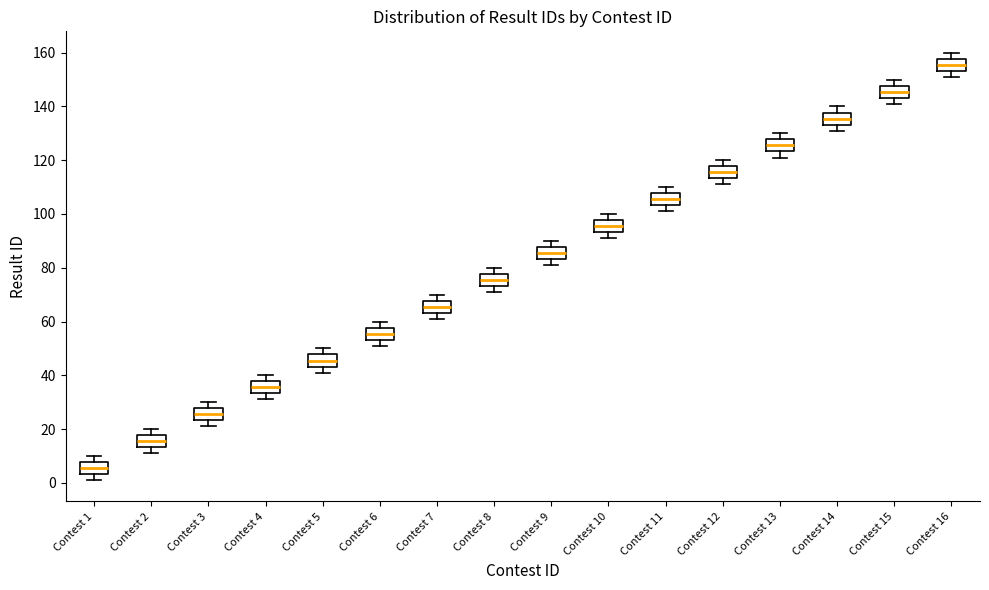

Reading left to right, transcribe this box plot: for each box, give where its median line is, the range the box spans, and where its two whiskers end, as read against the y-axis. The values are not printed on the chart, so give them approximately, as read against the axis.

Contest 1: median 6, box 4 to 8, whiskers 2 to 10
Contest 2: median 16, box 14 to 18, whiskers 12 to 20
Contest 3: median 26, box 24 to 28, whiskers 22 to 30
Contest 4: median 36, box 34 to 38, whiskers 32 to 40
Contest 5: median 46, box 44 to 48, whiskers 42 to 50
Contest 6: median 56, box 54 to 58, whiskers 52 to 60
Contest 7: median 66, box 64 to 68, whiskers 62 to 70
Contest 8: median 76, box 74 to 78, whiskers 72 to 80
Contest 9: median 86, box 84 to 88, whiskers 82 to 90
Contest 10: median 96, box 94 to 98, whiskers 92 to 100
Contest 11: median 106, box 104 to 108, whiskers 102 to 110
Contest 12: median 116, box 114 to 118, whiskers 112 to 120
Contest 13: median 126, box 124 to 128, whiskers 122 to 130
Contest 14: median 136, box 134 to 138, whiskers 132 to 140
Contest 15: median 146, box 144 to 148, whiskers 142 to 150
Contest 16: median 156, box 154 to 158, whiskers 152 to 160